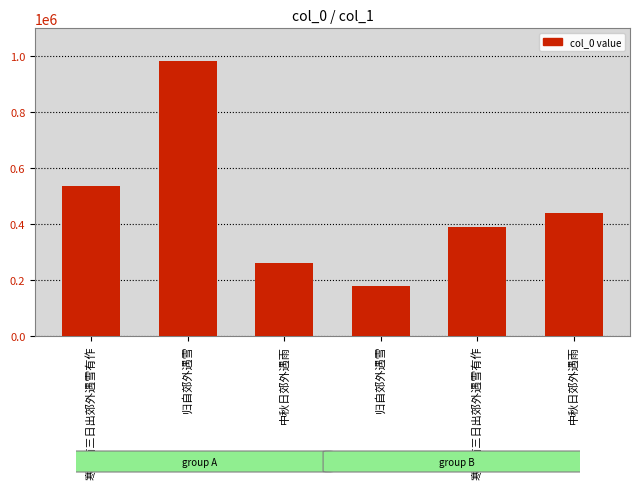

Count the number of data series in this chart.

1